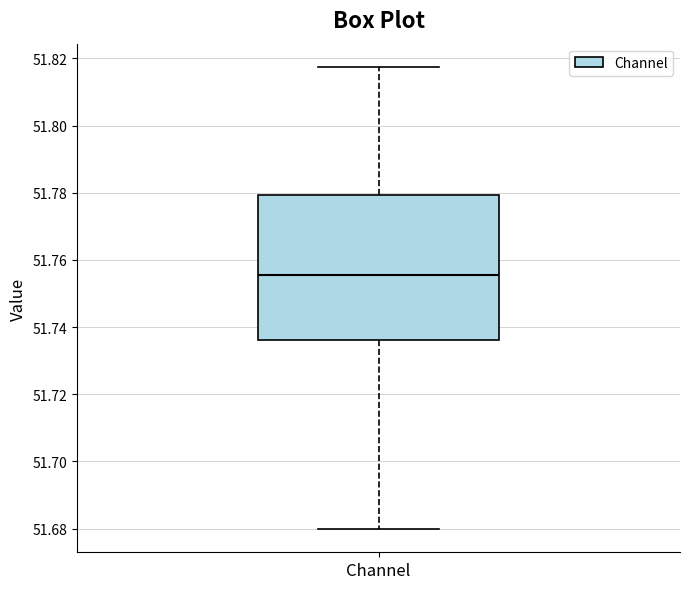

Read this box plot against the y-axis: the position of the median line, the range covered by the box, and the ends of both whiskers. The values are not printed on the chart, so give them approximately, as read against the axis.

median 51.756, box 51.736 to 51.780, whiskers 51.680 to 51.818